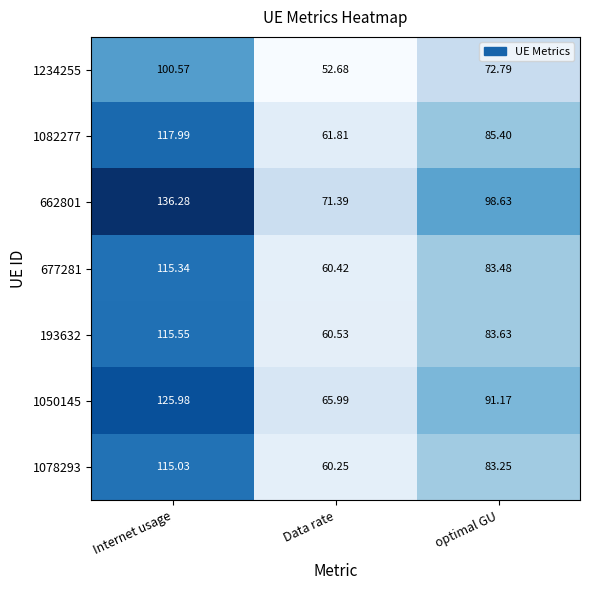

Which series has the widest spread of values?

662801